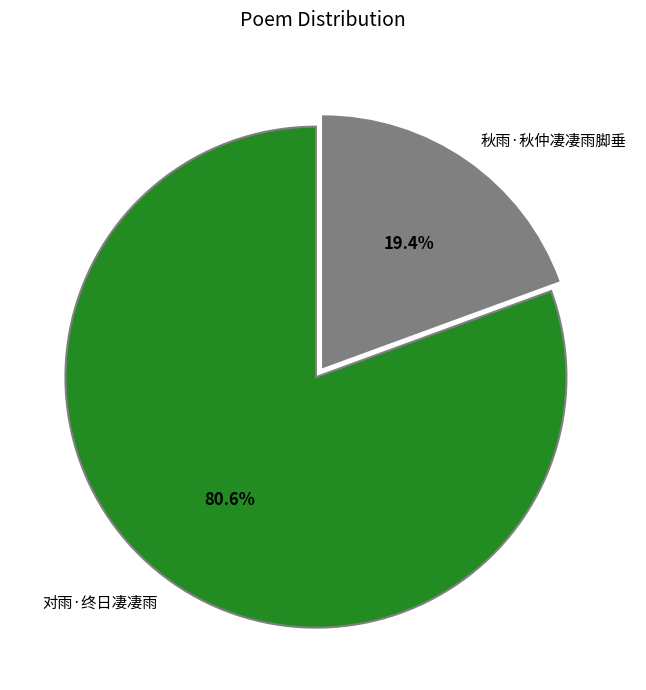

Rank the categories by value from lowest to highest.

秋雨·秋仲凄凄雨脚垂, 对雨·终日凄凄雨